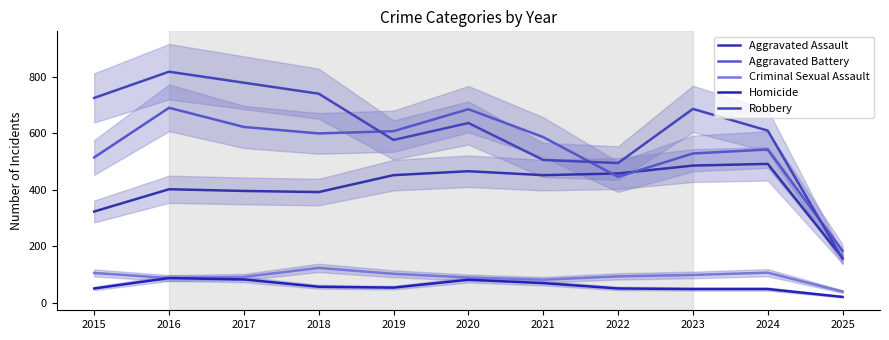

What is the difference between the highest and lowest values at 2021?

518